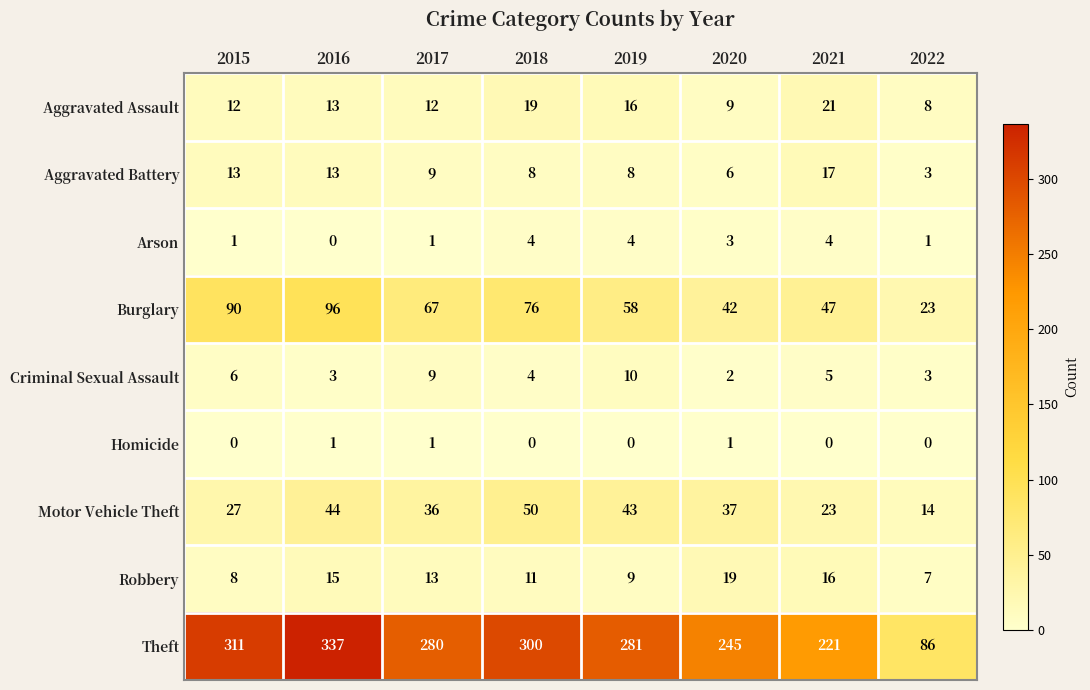

Is it true that Criminal Sexual Assault equals 3 at 2022?

True